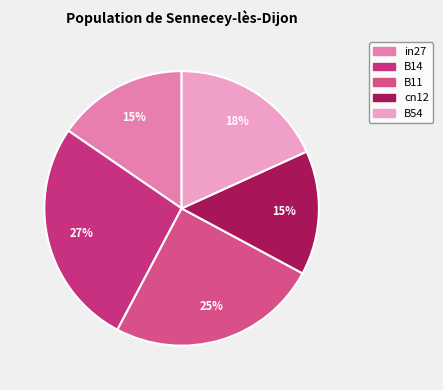

Count the number of slices in the pie.

5